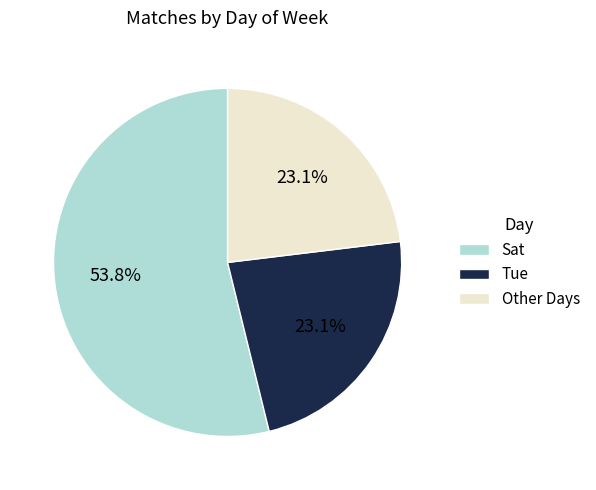

Between Sat and Other Days, which is larger?

Sat